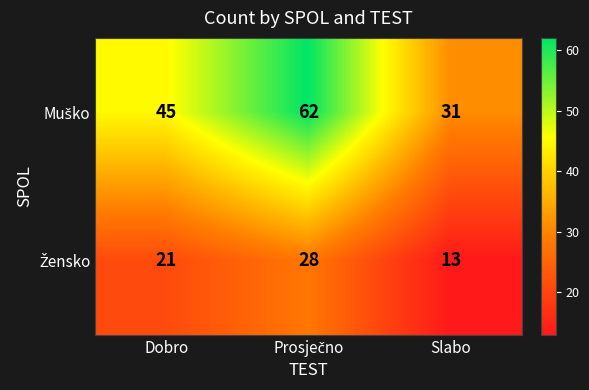

What is the spread (max minus min) of values at Slabo?

18